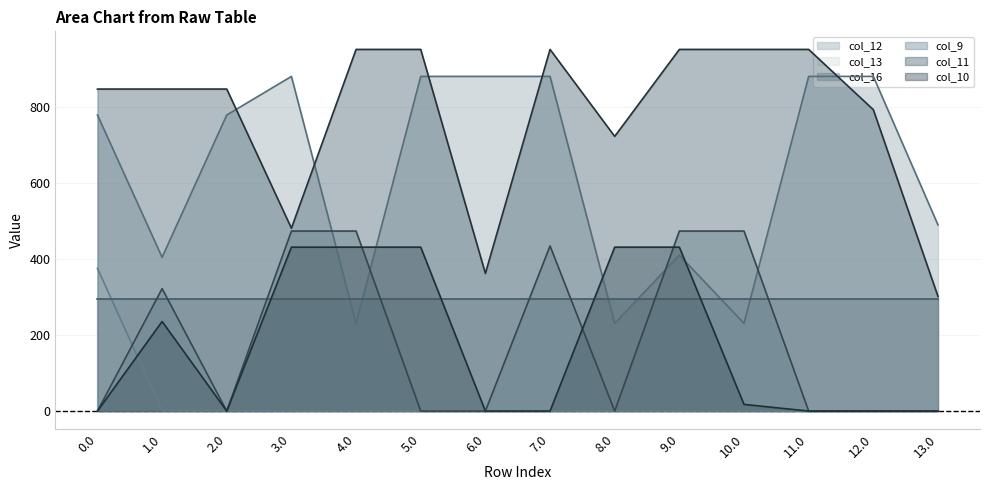

What is the sum of all col_11 values?

10899.0